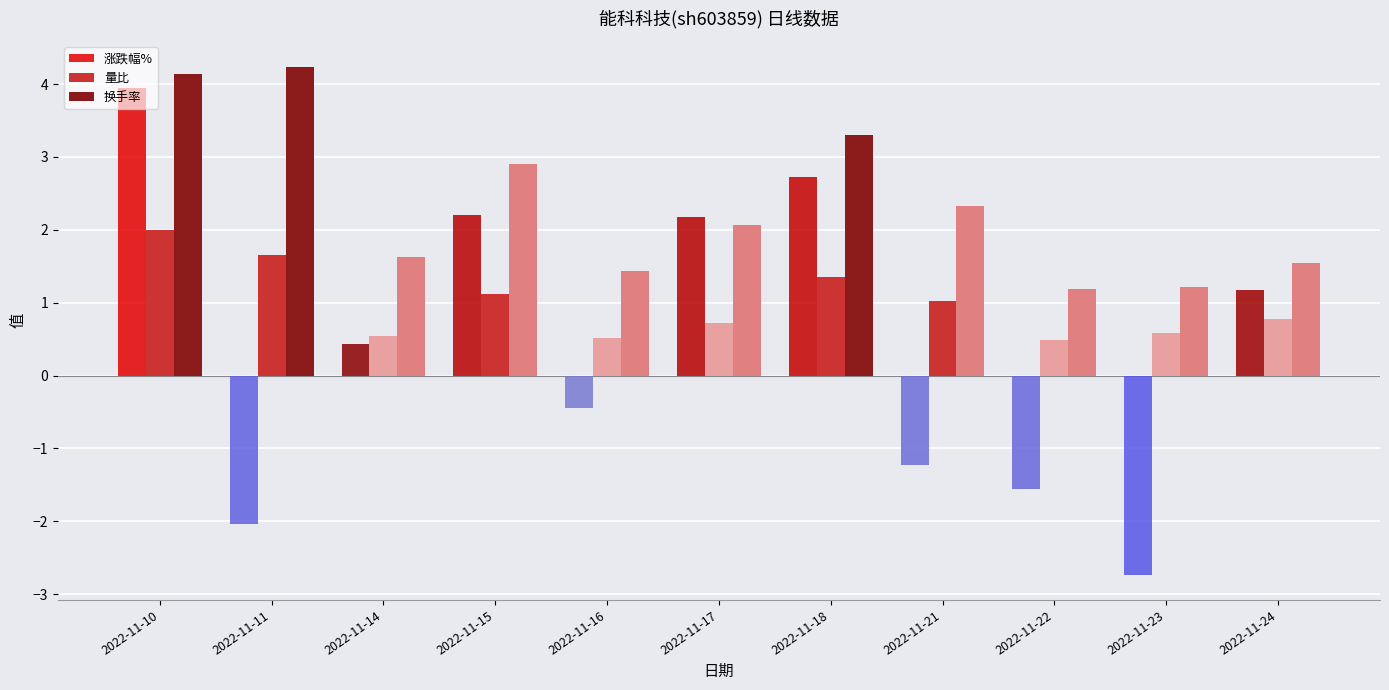

Are the bars grouped side by side (vs. stacked)?

Yes